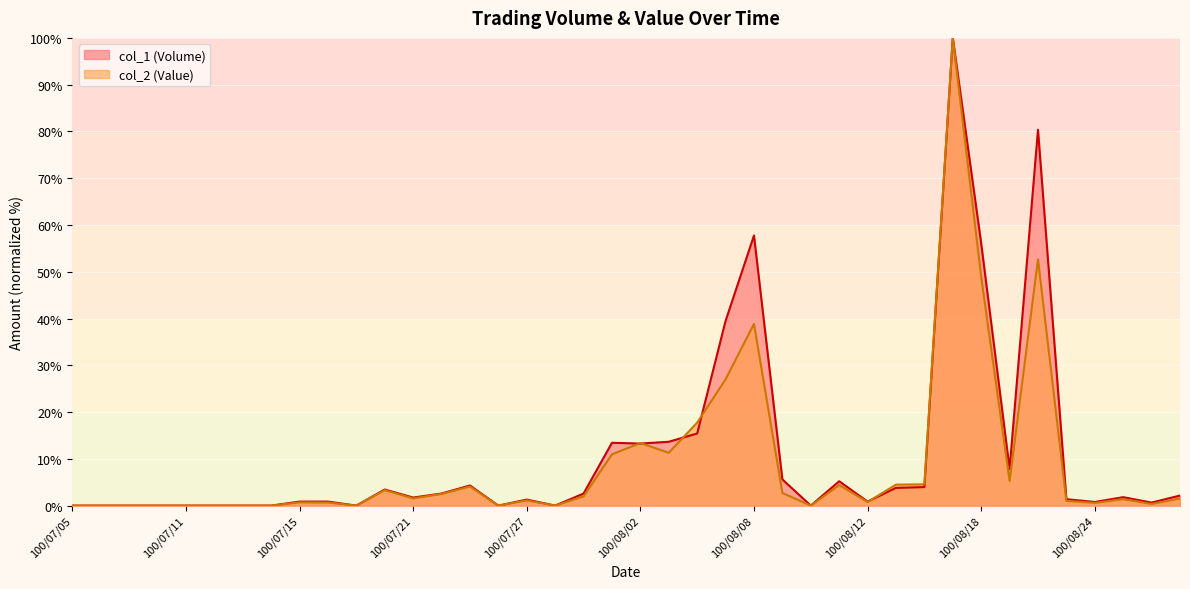

What is the approximate value of col_2 (Value) at 100/08/11?

4.4